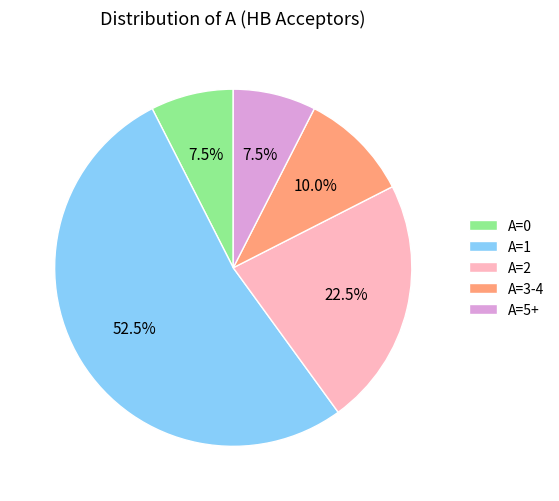

What is the ratio of the value at A=0 to the value at A=2?

0.3